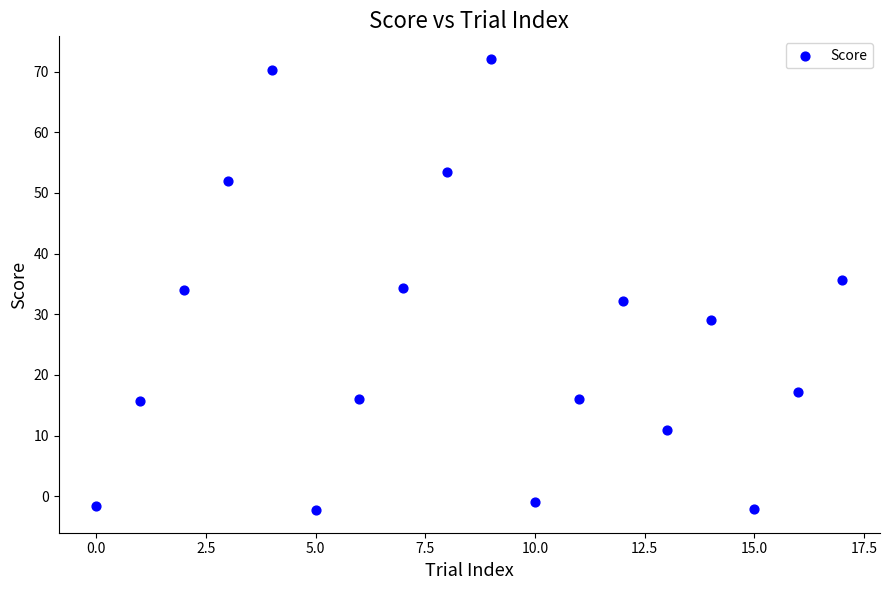

What is the range of Y values (max minus min)?

74.4